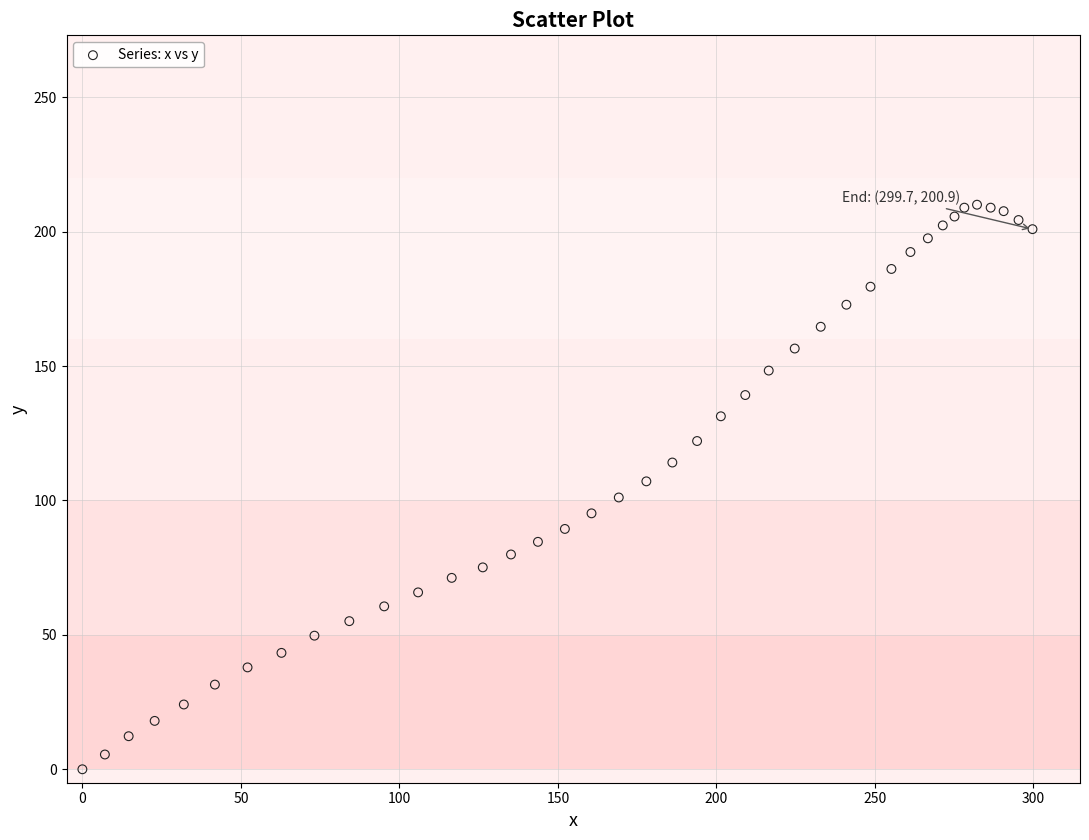

Count the number of points in this scatter plot.

40